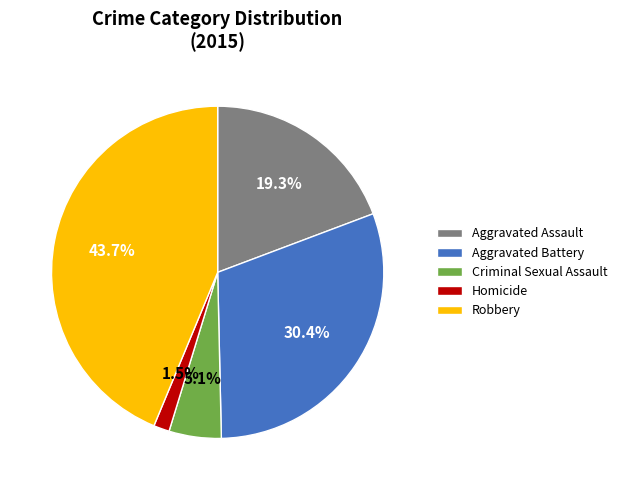

True or false: Robbery accounts for 44% of the total.

True